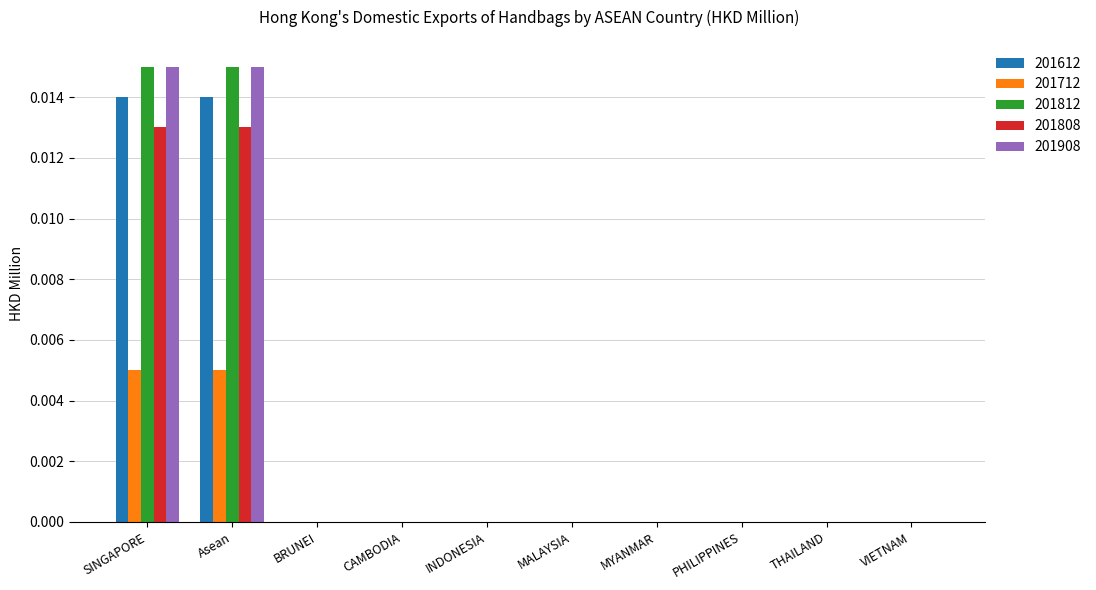

True or false: 201712 has a value of 0.0 at VIETNAM.

True